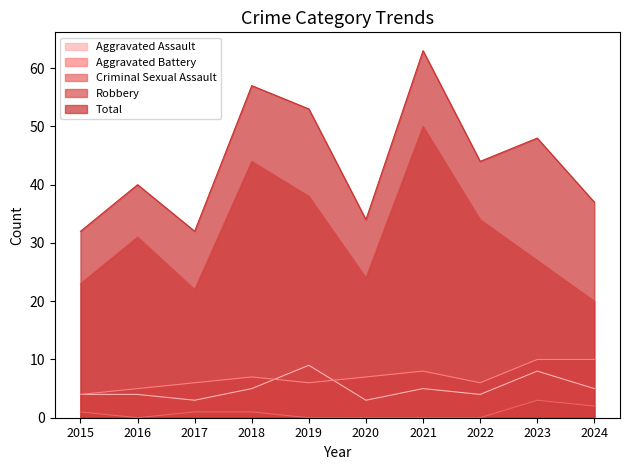

True or false: Total has more than 0 points higher than both neighbors.

True